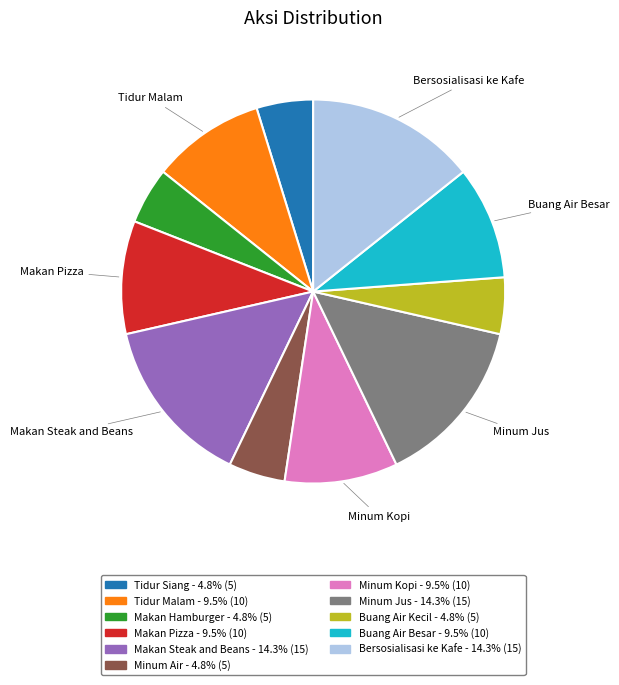

Is there a majority slice in this chart?

No